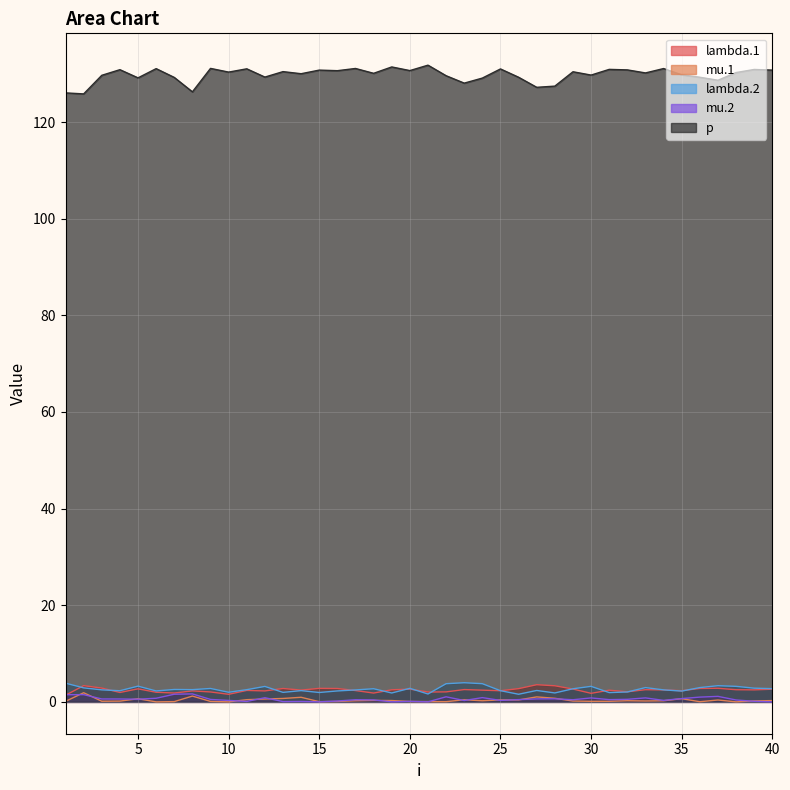

What is the difference between the lambda.1 values at 34 and 9?

0.4